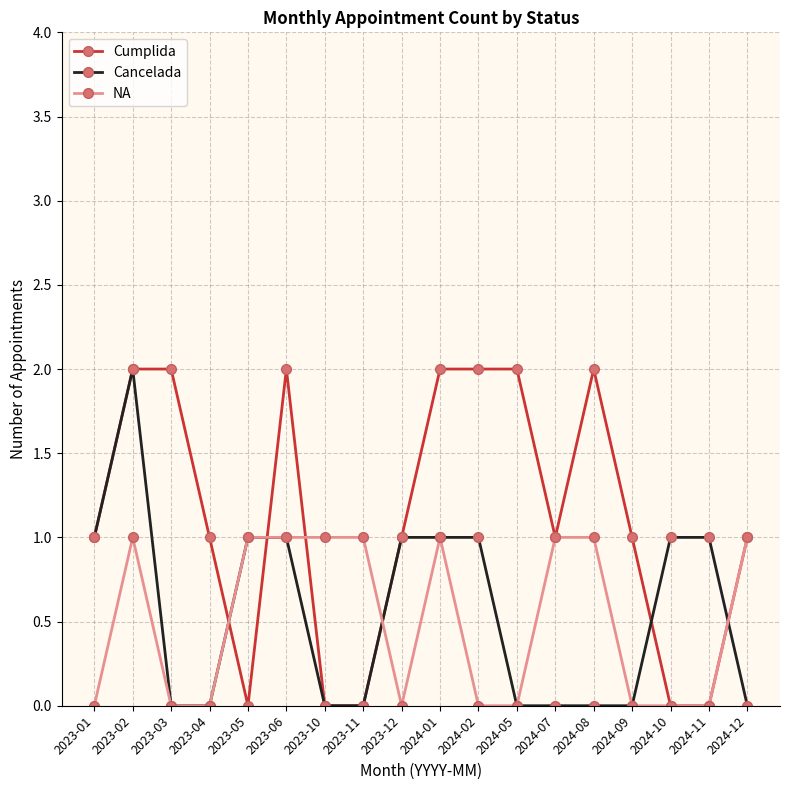

At which category is the sum across all series the highest?

2023-02